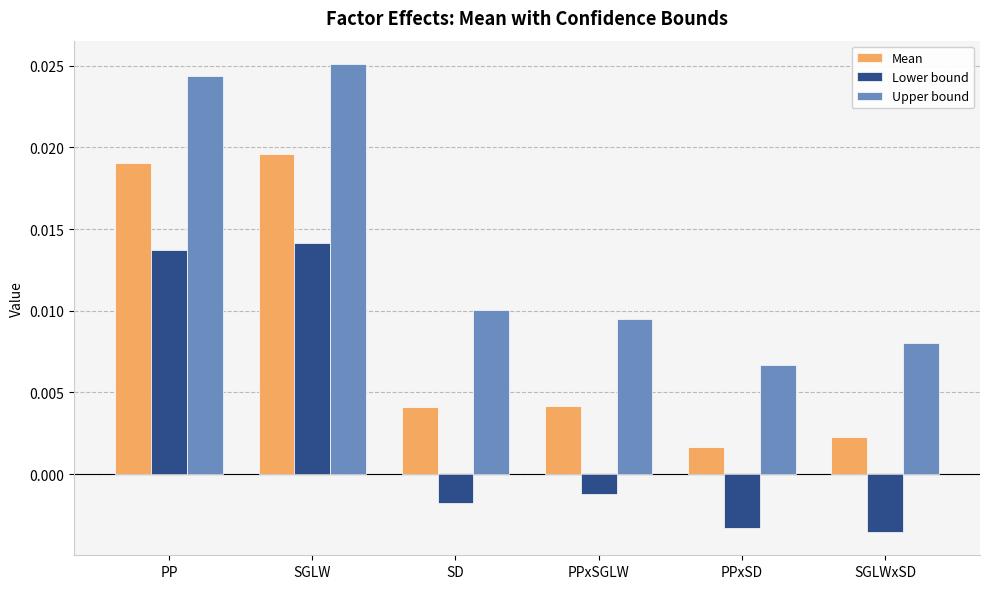

Which series has the widest spread of values?

Upper bound